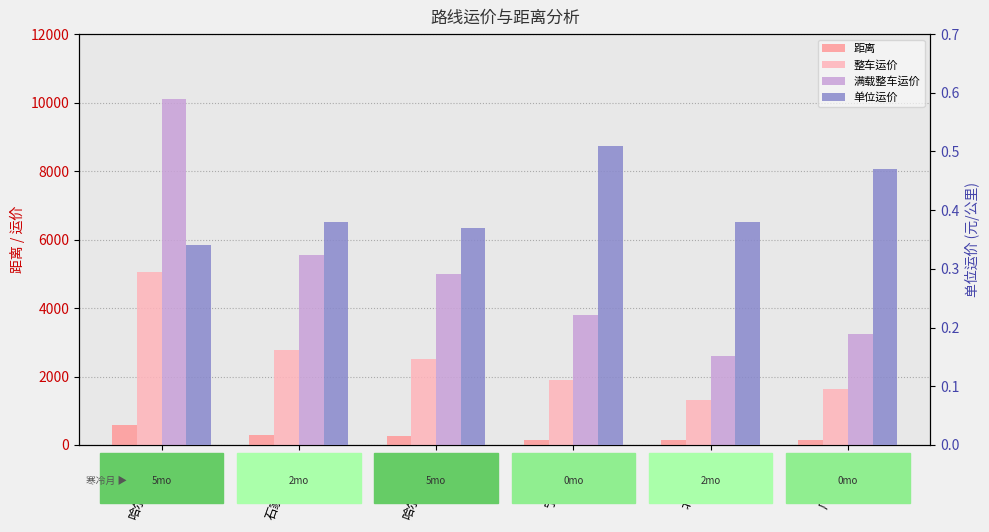

What is the difference between the 单位运价 values at 宁波-杭州 and 哈尔滨-沈阳?

0.2